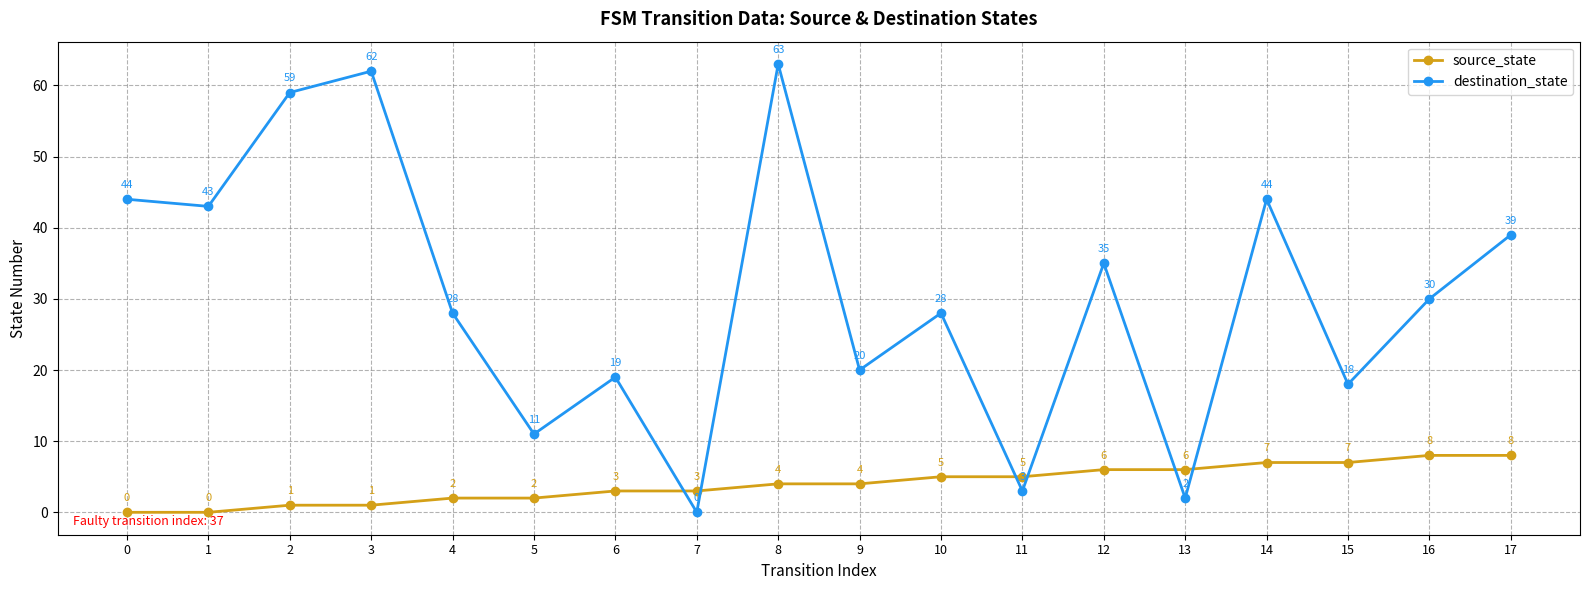

How many times do destination_state and source_state cross each other?

6